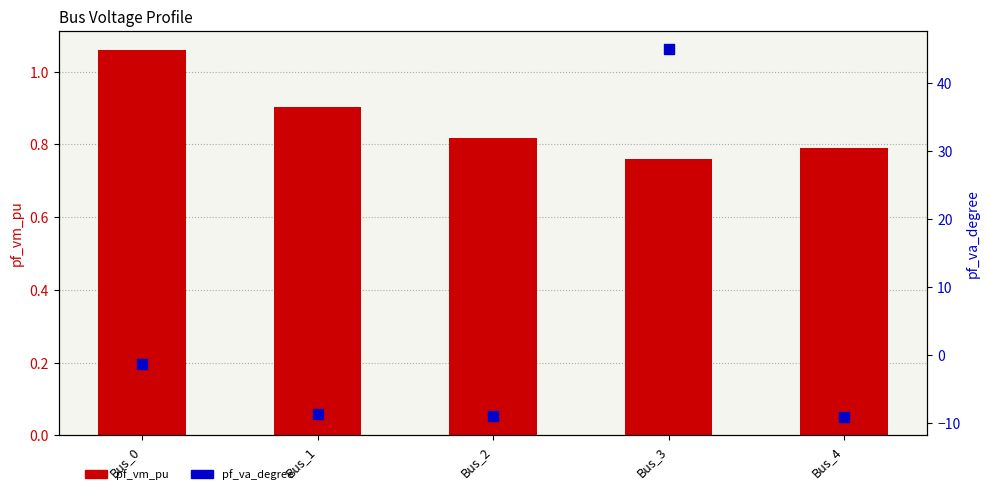

What are all the series names shown in the legend?

pf_vm_pu, pf_va_degree